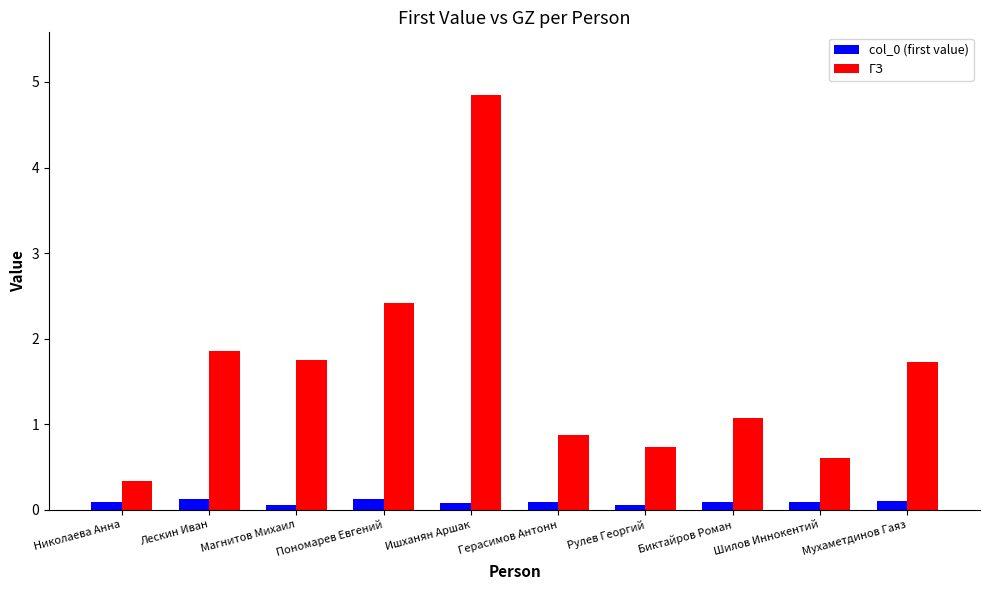

Reading left to right, extract all data points from this chart.

col_0 (first value): 0.1	0.1	0.1	0.1	0.1	0.1	0.1	0.1	0.1	0.1
ГЗ: 0.3	1.9	1.8	2.4	4.9	0.9	0.7	1.1	0.6	1.7